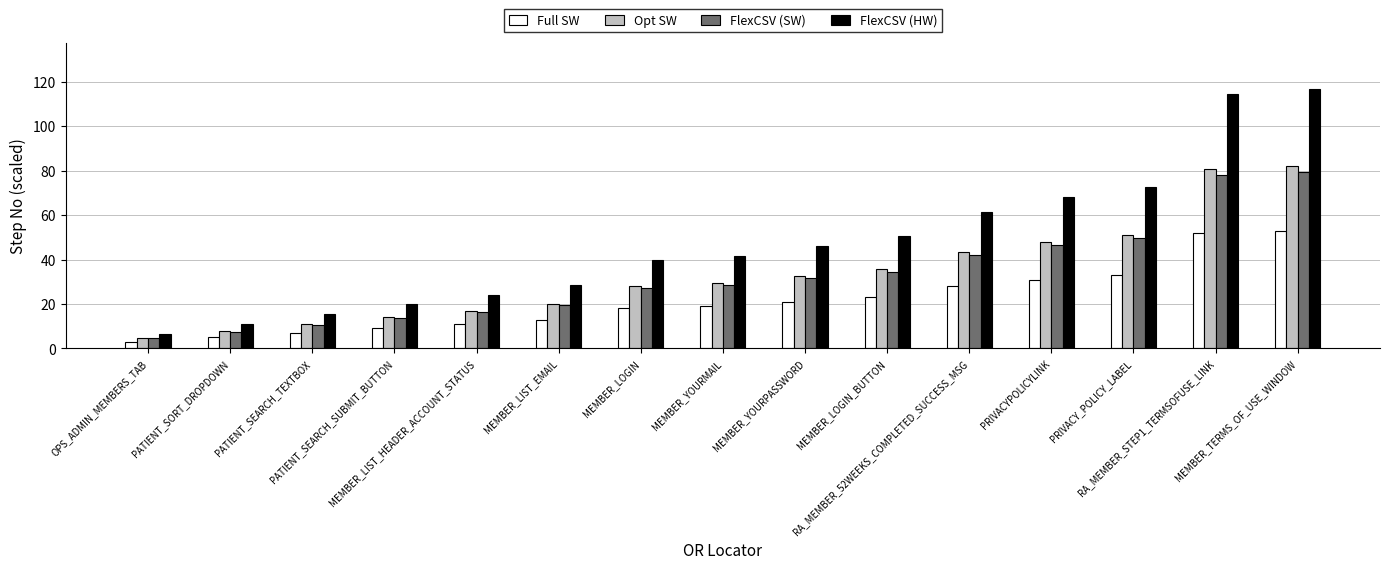

Rank the series by their maximum value, from highest to lowest.

FlexCSV (HW), Opt SW, FlexCSV (SW), Full SW